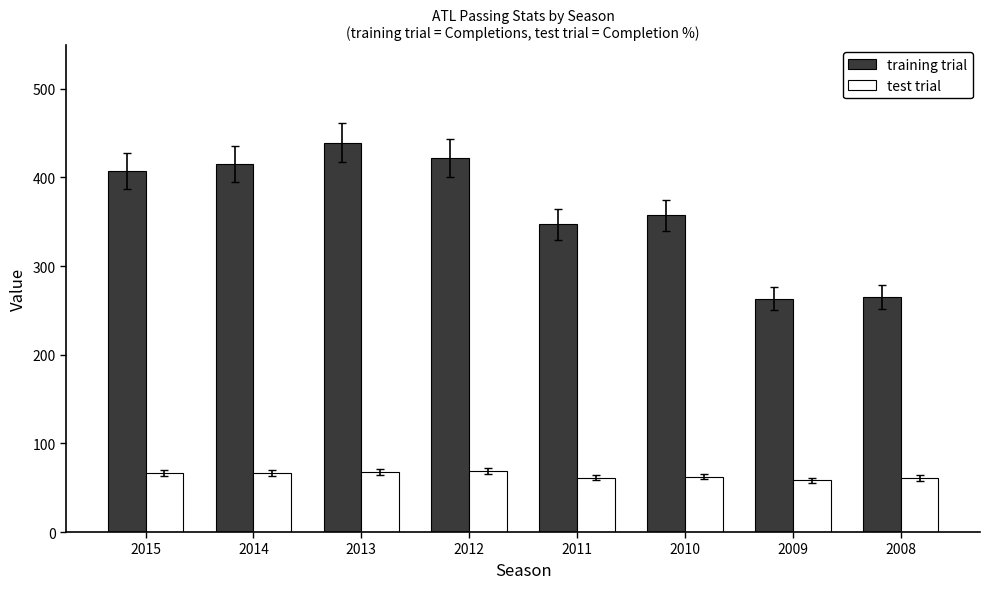

How many data points in test trial are above 66?

4